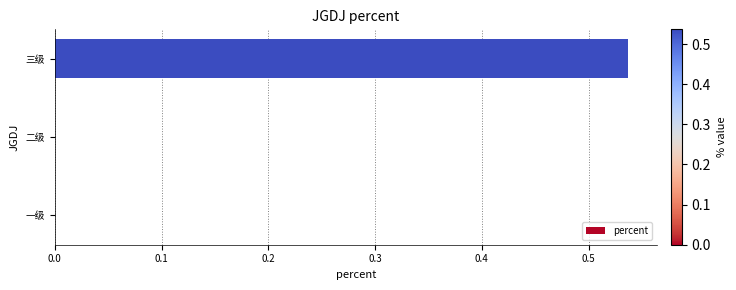

Are the bars horizontal?

Yes